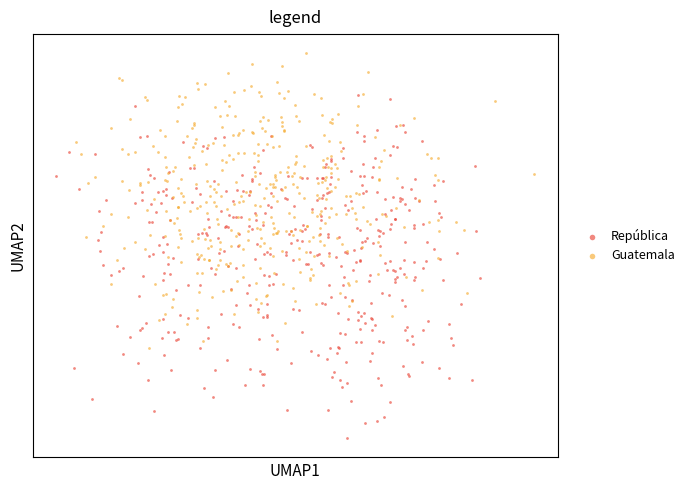

What are all the series names shown in the legend?

República, Guatemala